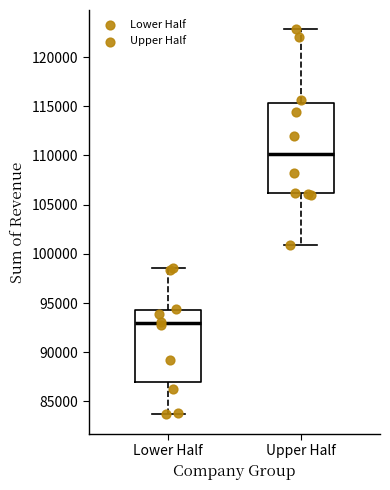

Reading left to right, transcribe this box plot: for each box, give where its median line is, the range the box spans, and where its two whiskers end, as read against the y-axis. The values are not printed on the chart, so give them approximately, as read against the axis.

Lower Half: median 93000, box 87000 to 94500, whiskers 83500 to 98500
Upper Half: median 110000, box 106000 to 115500, whiskers 101000 to 123000